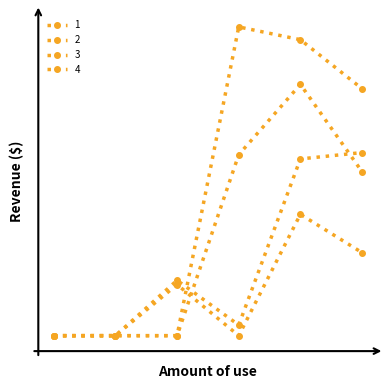

Does the chart have visible grid lines?

No